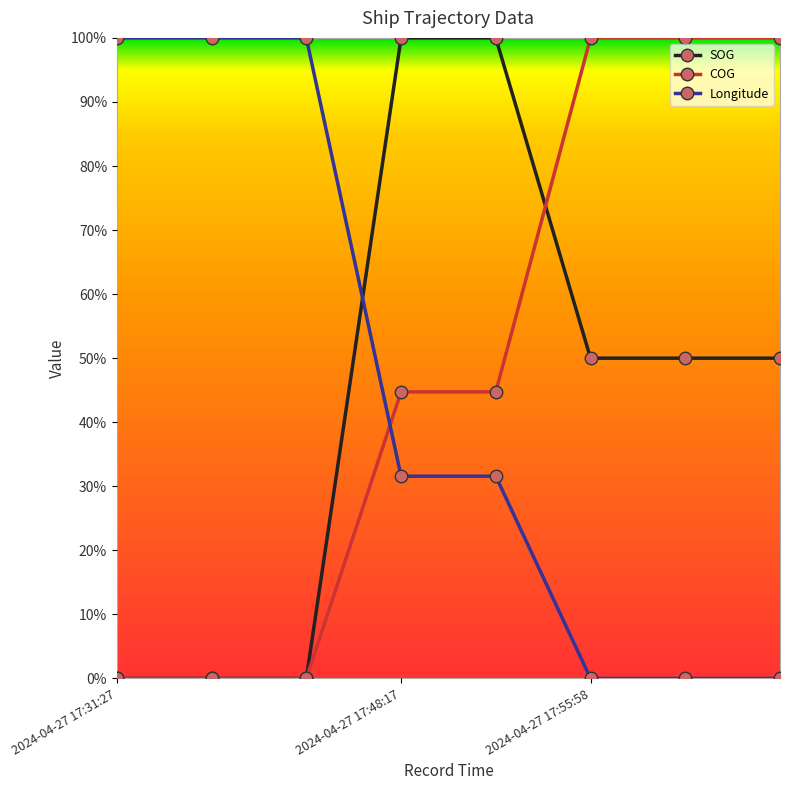

What is the difference between the second highest and second lowest values in the COG series?

1.0